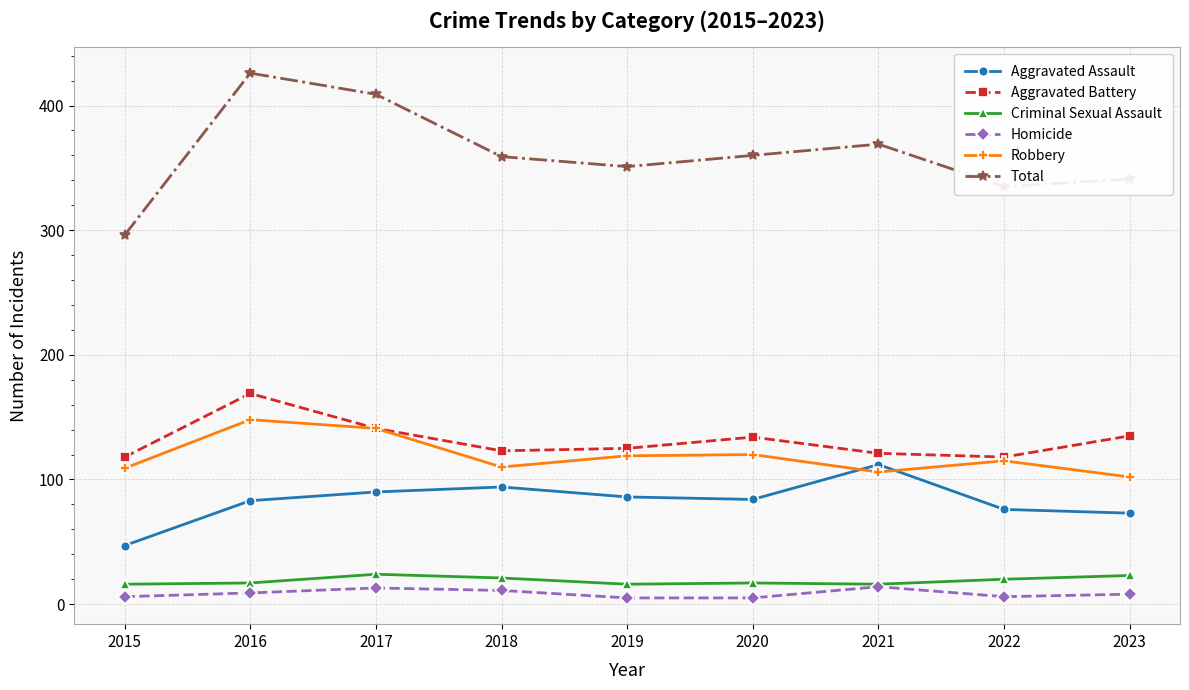

Where is the first local maximum for Total?

2016